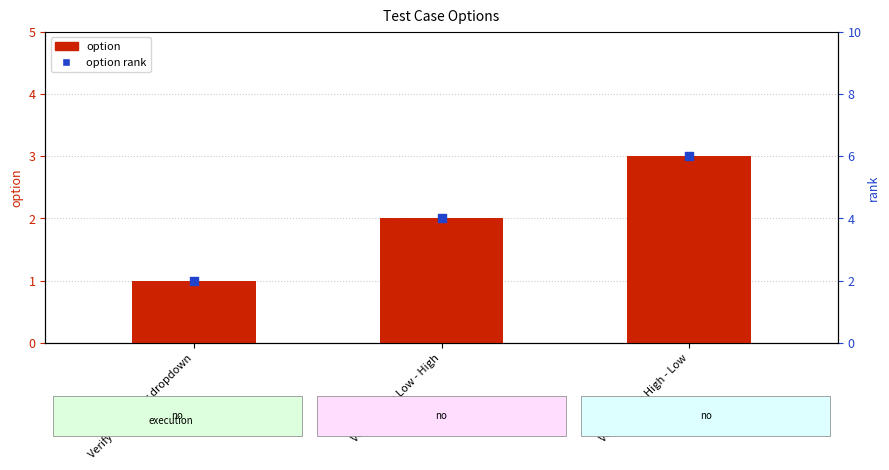

What is the total value across all series at Verify Price: High - Low?

9